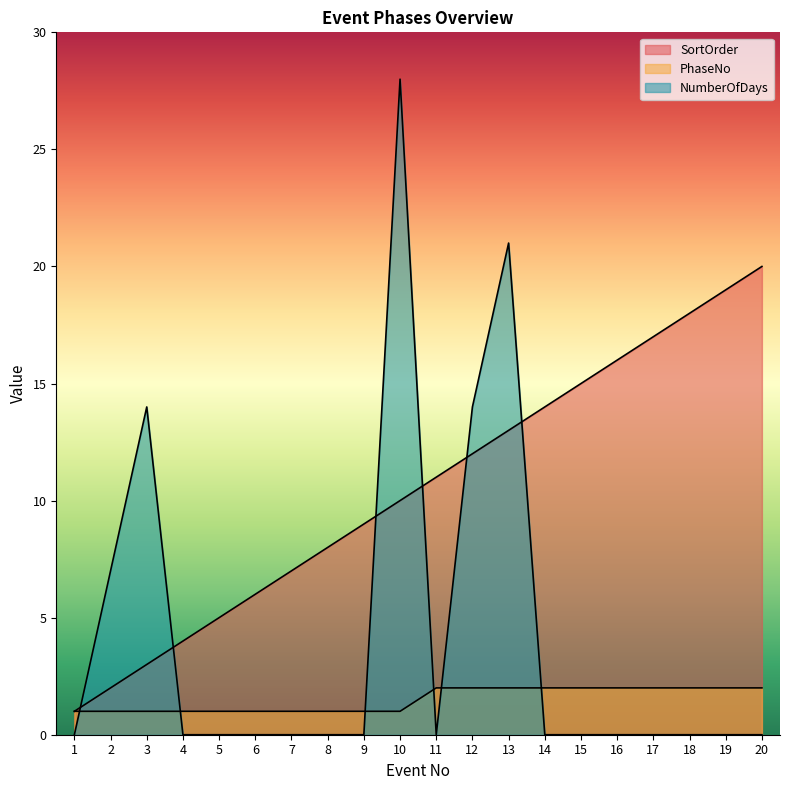

The value of SortOrder at 4 is 4. True or false?

True